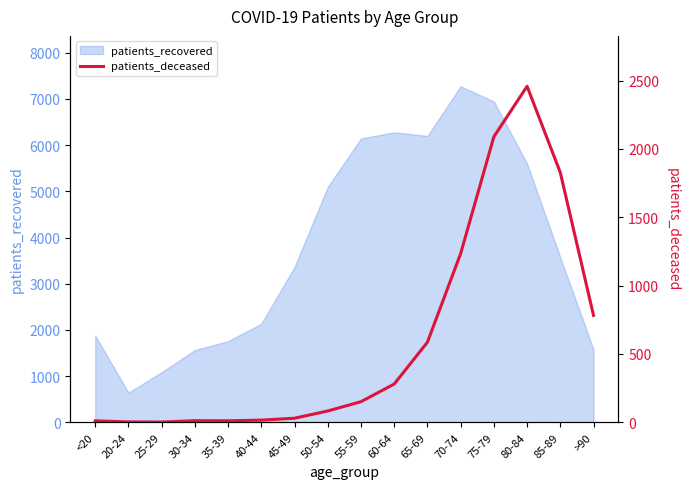

At which label is patients_recovered closest to 3958?

85-89